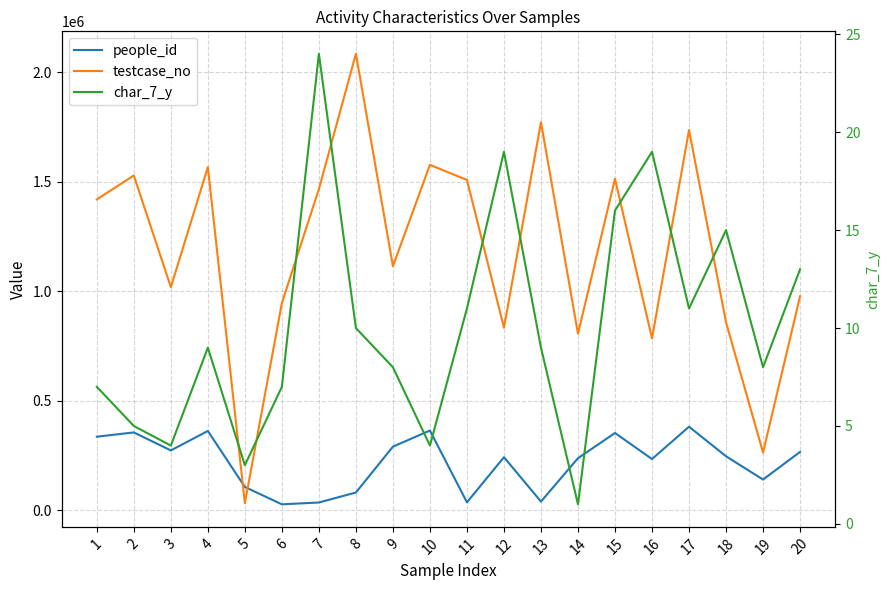

True or false: testcase_no has a value of 44212 at 5.

False